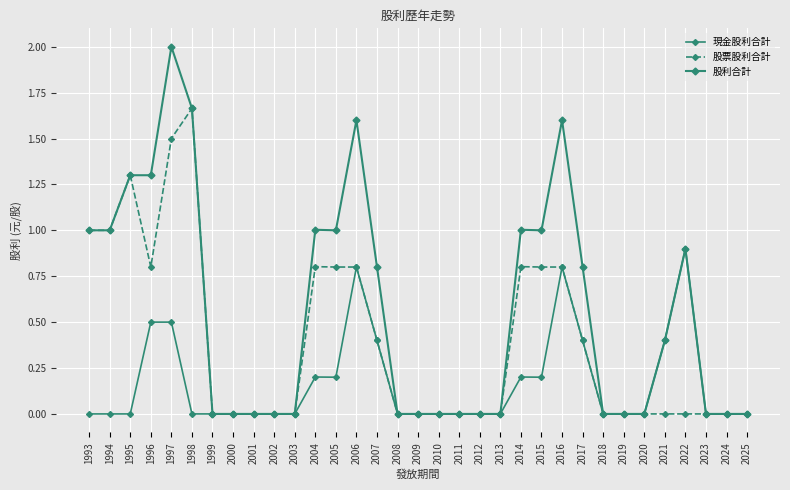

Reading left to right, extract all data points from this chart.

現金股利合計: 1993=0.0	1994=0.0	1995=0.0	1996=0.5	1997=0.5	1998=0.0	1999=0.0	2000=0.0	2001=0.0	2002=0.0	2003=0.0	2004=0.2	2005=0.2	2006=0.8	2007=0.4	2008=0.0	2009=0.0	2010=0.0	2011=0.0	2012=0.0	2013=0.0	2014=0.2	2015=0.2	2016=0.8	2017=0.4	2018=0.0	2019=0.0	2020=0.0	2021=0.4	2022=0.9	2023=0.0	2024=0.0	2025=0.0
股票股利合計: 1993=1.0	1994=1.0	1995=1.3	1996=0.8	1997=1.5	1998=1.7	1999=0.0	2000=0.0	2001=0.0	2002=0.0	2003=0.0	2004=0.8	2005=0.8	2006=0.8	2007=0.4	2008=0.0	2009=0.0	2010=0.0	2011=0.0	2012=0.0	2013=0.0	2014=0.8	2015=0.8	2016=0.8	2017=0.4	2018=0.0	2019=0.0	2020=0.0	2021=0.0	2022=0.0	2023=0.0	2024=0.0	2025=0.0
股利合計: 1993=1.0	1994=1.0	1995=1.3	1996=1.3	1997=2.0	1998=1.7	1999=0.0	2000=0.0	2001=0.0	2002=0.0	2003=0.0	2004=1.0	2005=1.0	2006=1.6	2007=0.8	2008=0.0	2009=0.0	2010=0.0	2011=0.0	2012=0.0	2013=0.0	2014=1.0	2015=1.0	2016=1.6	2017=0.8	2018=0.0	2019=0.0	2020=0.0	2021=0.4	2022=0.9	2023=0.0	2024=0.0	2025=0.0